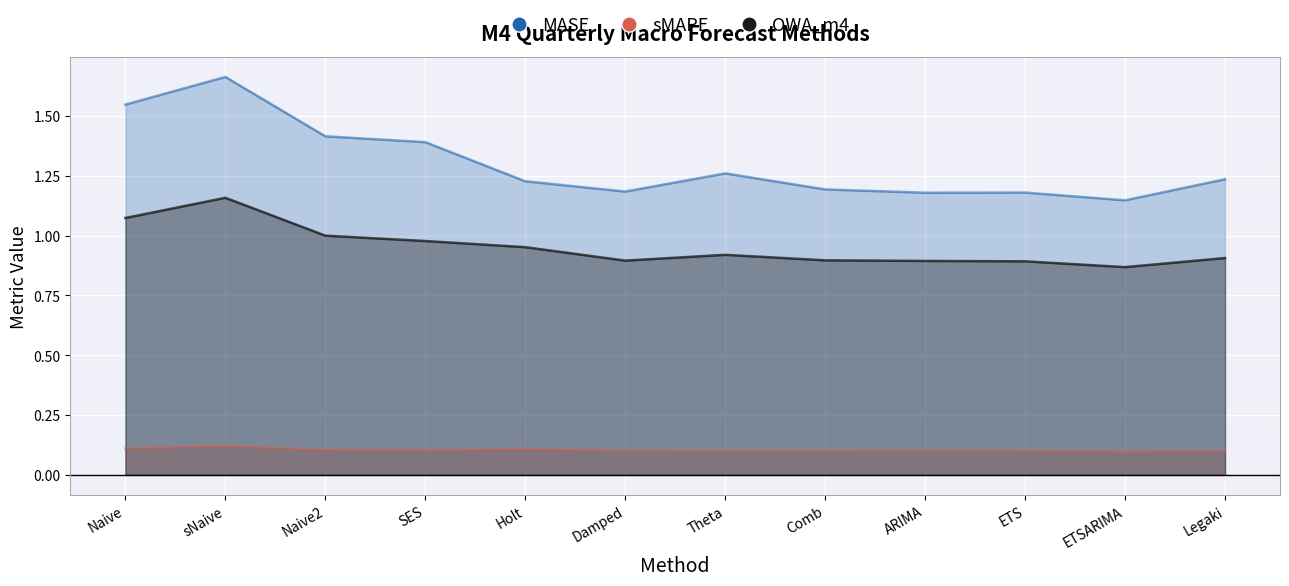

Between Naive2 and ETSARIMA, which is larger?

Naive2